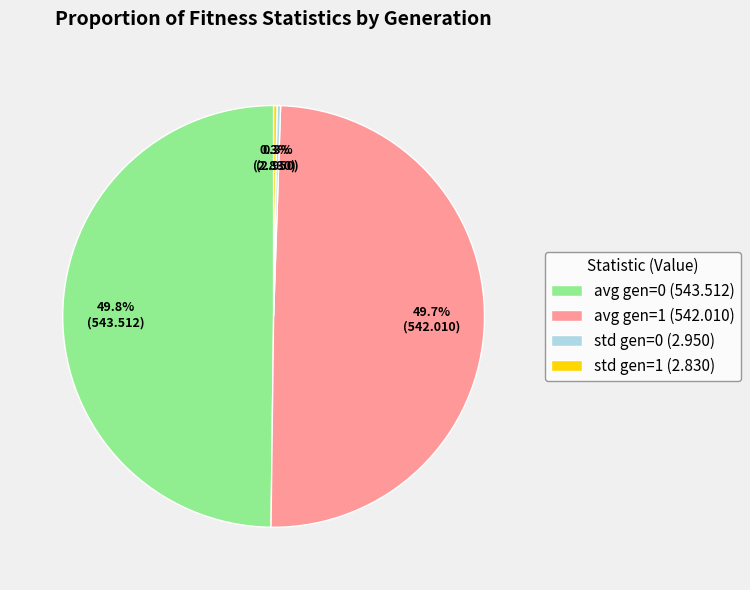

How many segments does this pie chart have?

4